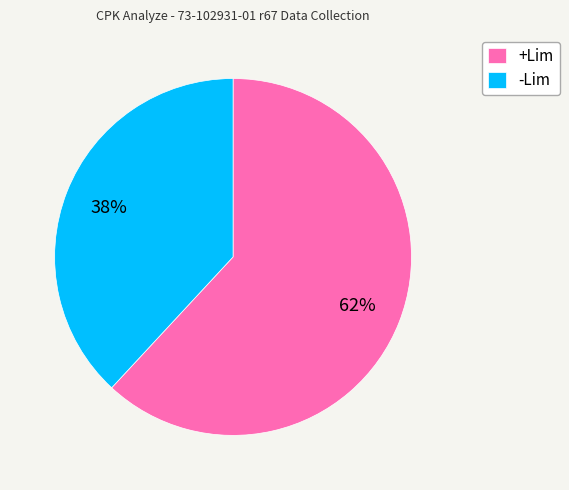

To the nearest percent, what is the average slice percentage?

50%